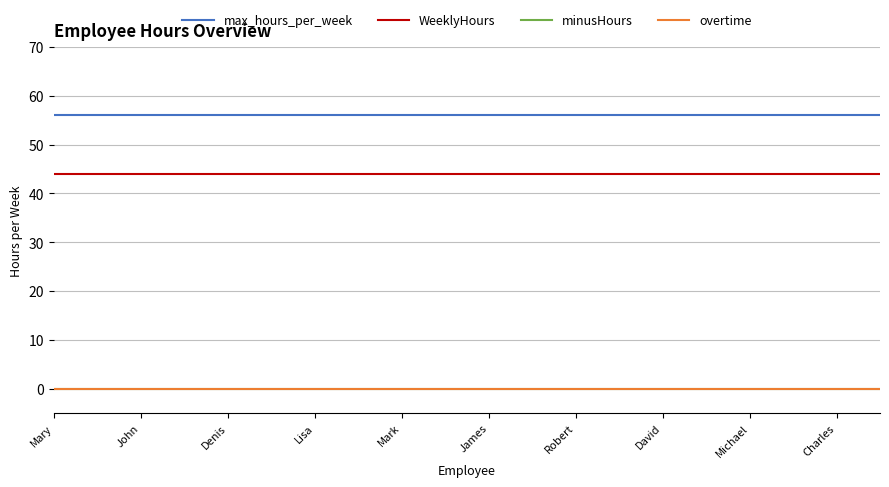

True or false: WeeklyHours and max_hours_per_week cross at least once.

False